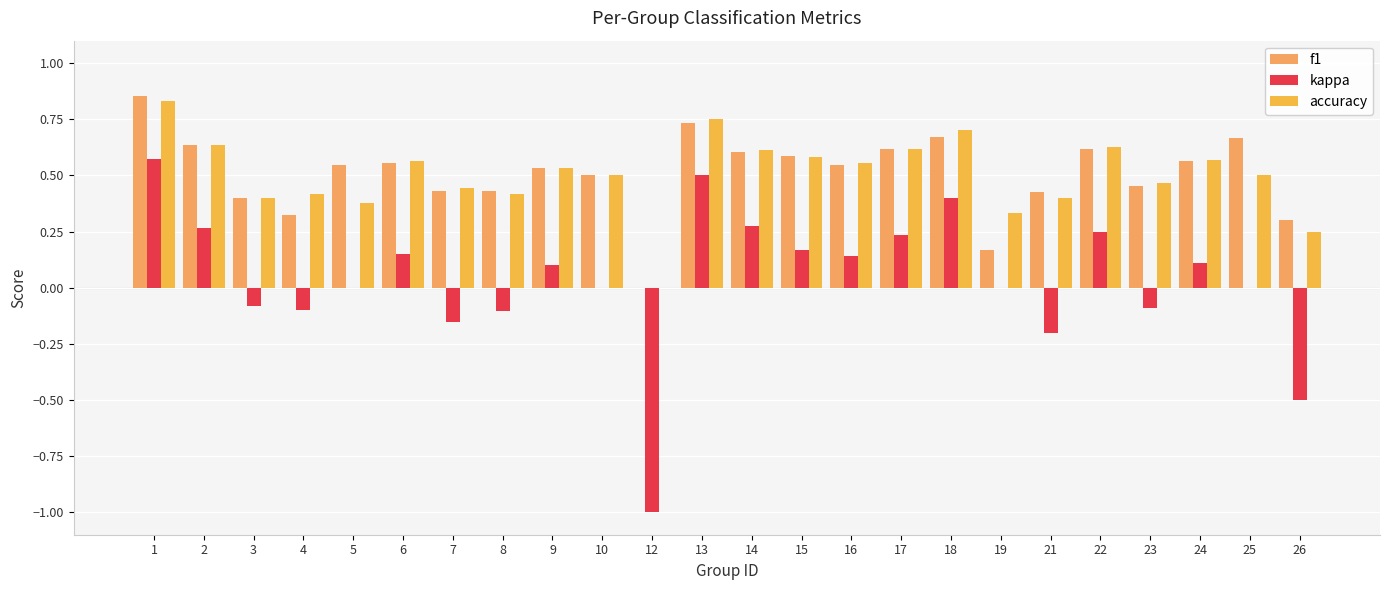

What is the sum of all accuracy values?

12.1